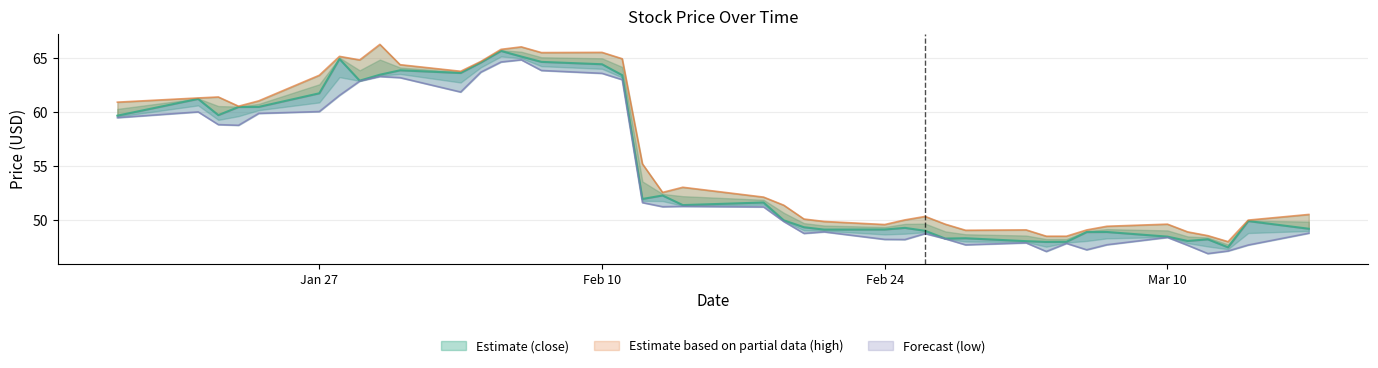

True or false: close and high cross at least once.

False